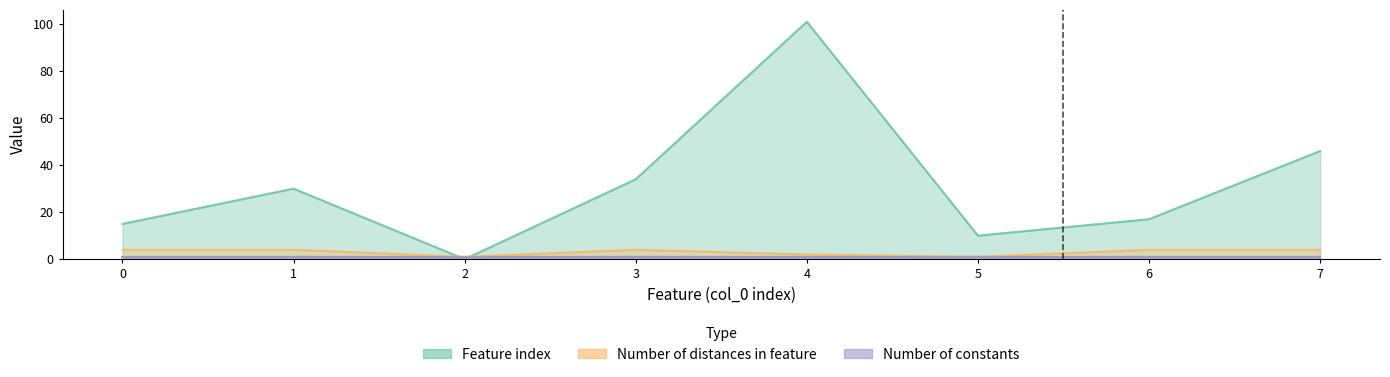

What is the value of the Number of distances in feature point at the 3rd from the left?

1